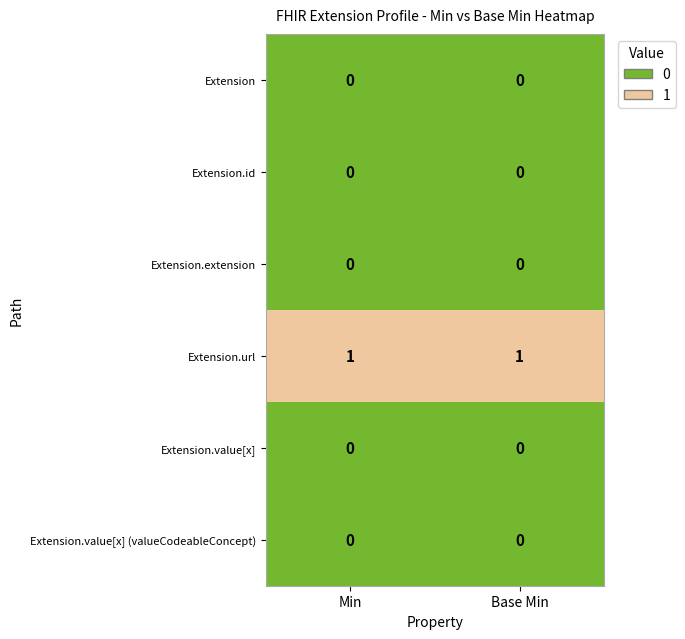

Is the value of Extension.url at Base Min greater than the value of Extension.value[x] (valueCodeableConcept) at Min?

Yes